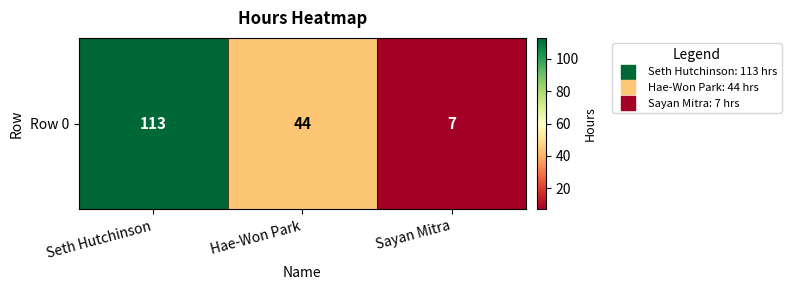

How many distinct data groups are displayed?

1